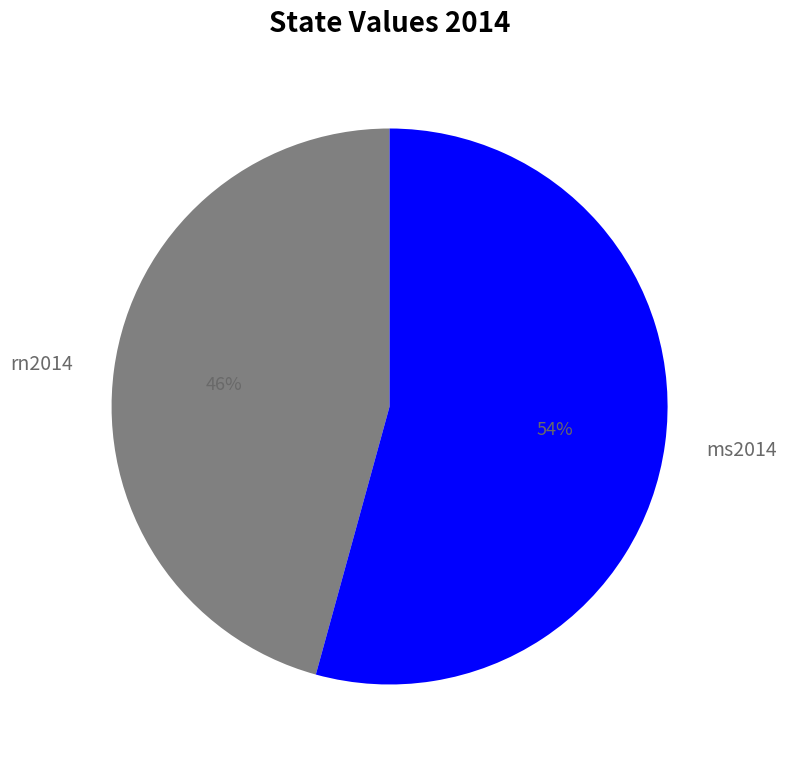

Rank the categories by value from lowest to highest.

rn2014, ms2014